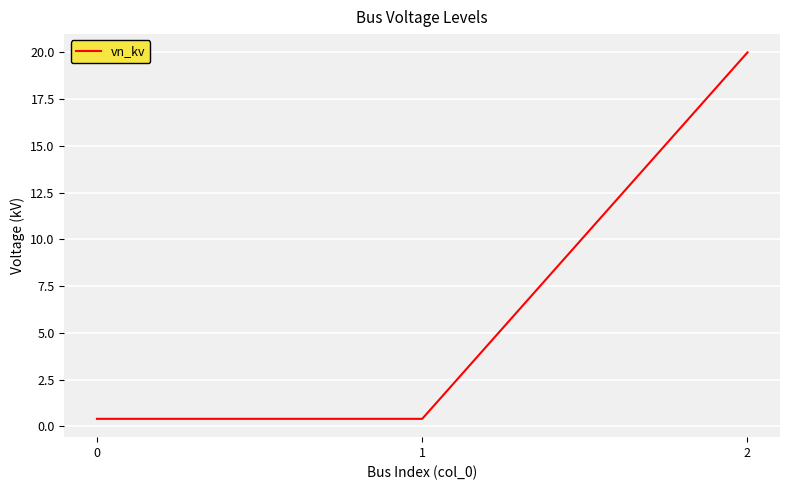

What is the change in value from 0 to 2?

+19.6